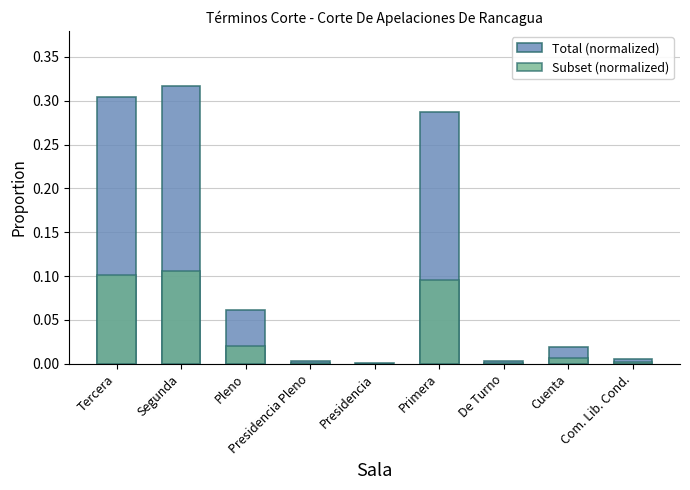

Reading left to right, list all the values displayed in this chart.

Total (normalized): 0.3	0.3	0.1	0.0	0.0	0.3	0.0	0.0	0.0
Subset (normalized): 0.1	0.1	0.0	0.0	0.0	0.1	0.0	0.0	0.0